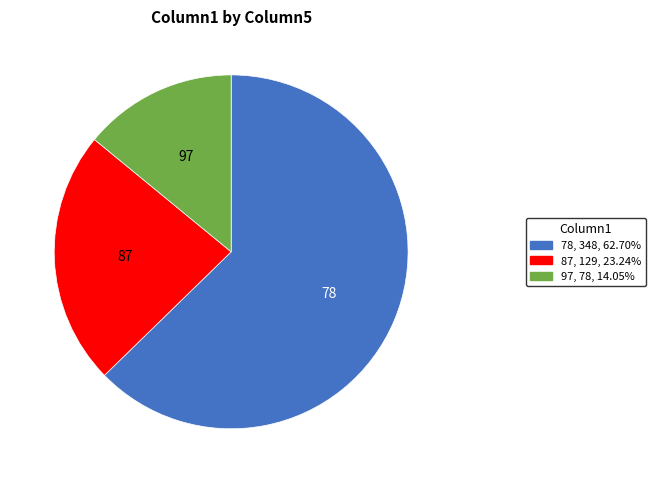

Is there any slice that represents more than half of the pie?

Yes